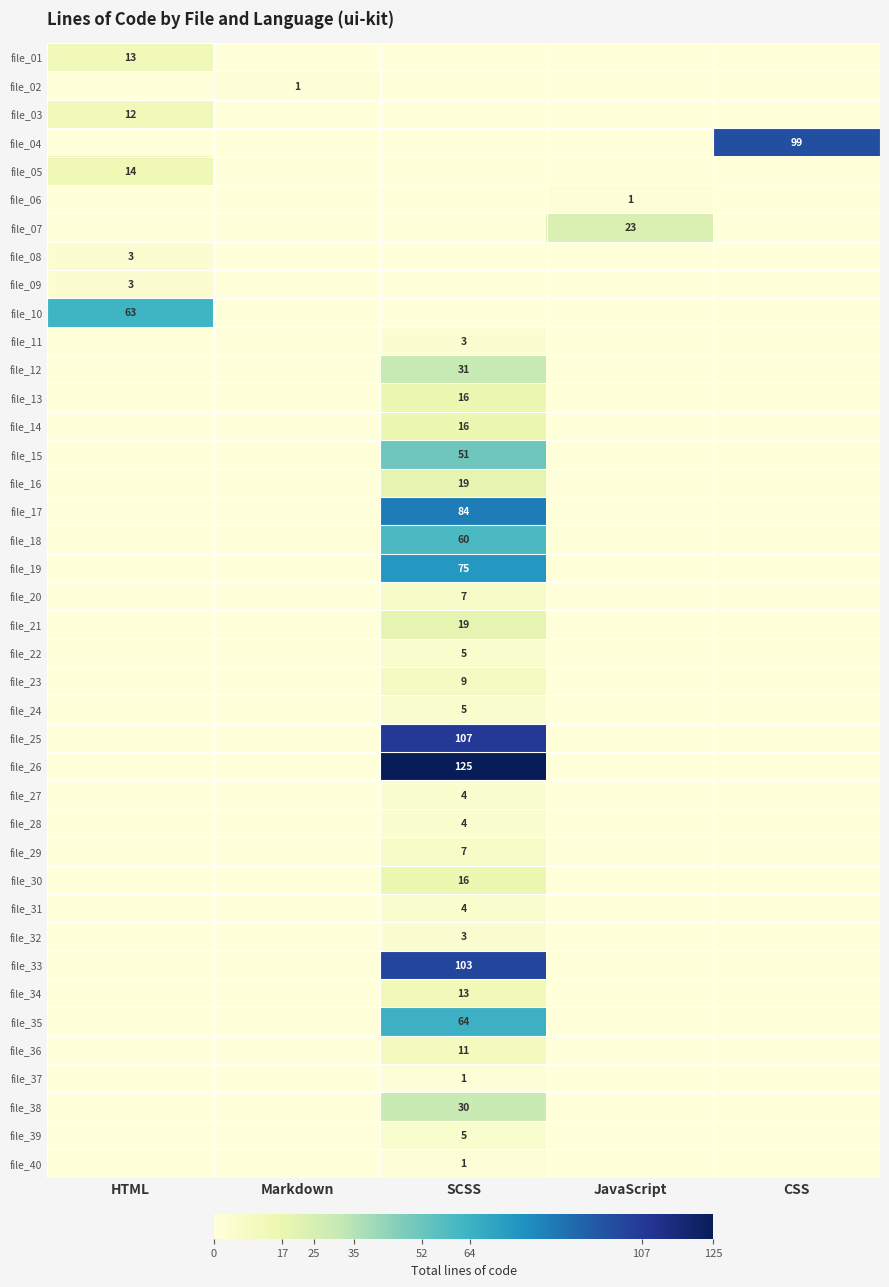

Which has a higher value, SCSS or JavaScript?

SCSS